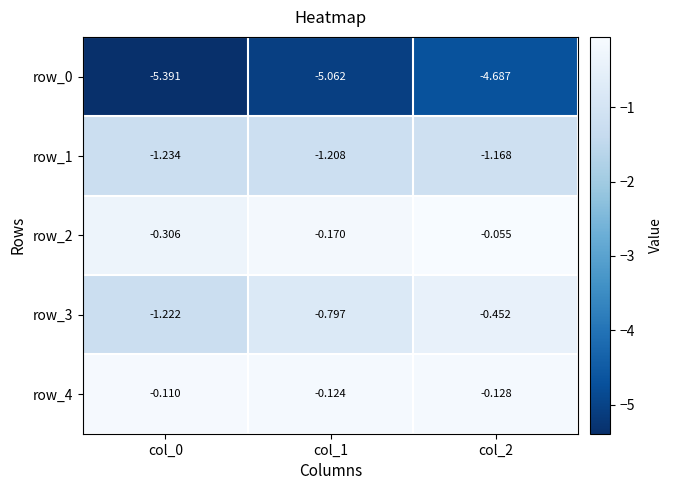

What is the smallest value displayed?

-5.4